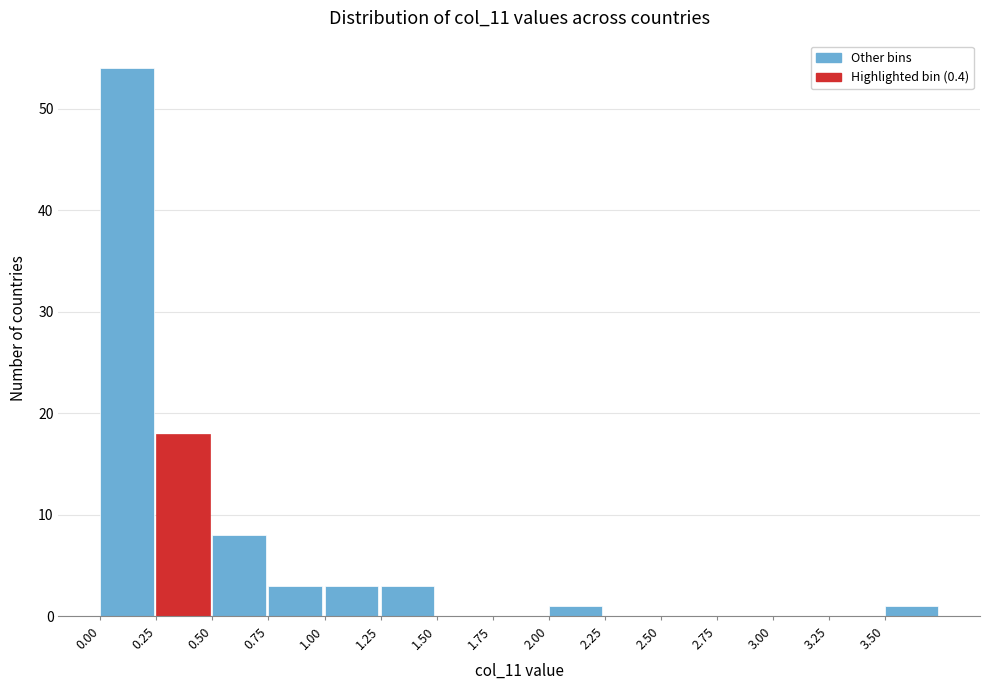

Reading left to right, transcribe this chart: for each bar, give the range it covers on the x-axis and its height. The values are not printed on the chart, so give them approximately, as read against the axis.

0.00 to 0.25: 54
0.25 to 0.50: 18
0.50 to 0.75: 8
0.75 to 1.00: 3
1.00 to 1.25: 3
1.25 to 1.50: 3
1.50 to 1.75: 0
1.75 to 2.00: 0
2.00 to 2.25: 1
2.25 to 2.50: 0
2.50 to 2.75: 0
2.75 to 3.00: 0
3.00 to 3.25: 0
3.25 to 3.50: 0
3.50 to 3.75: 1